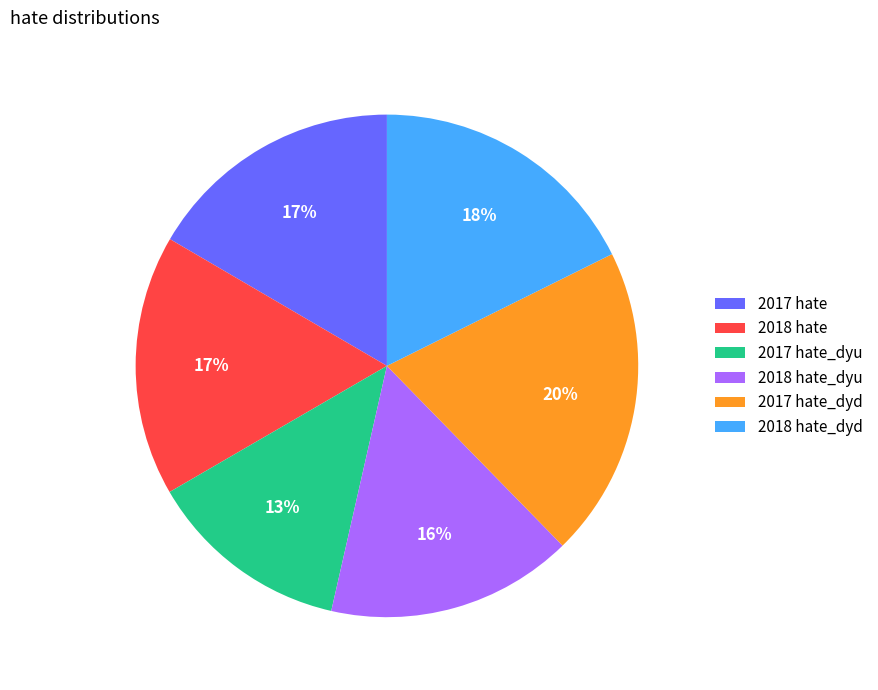

What percentage is the 2018 hate slice, to the nearest percent?

17%